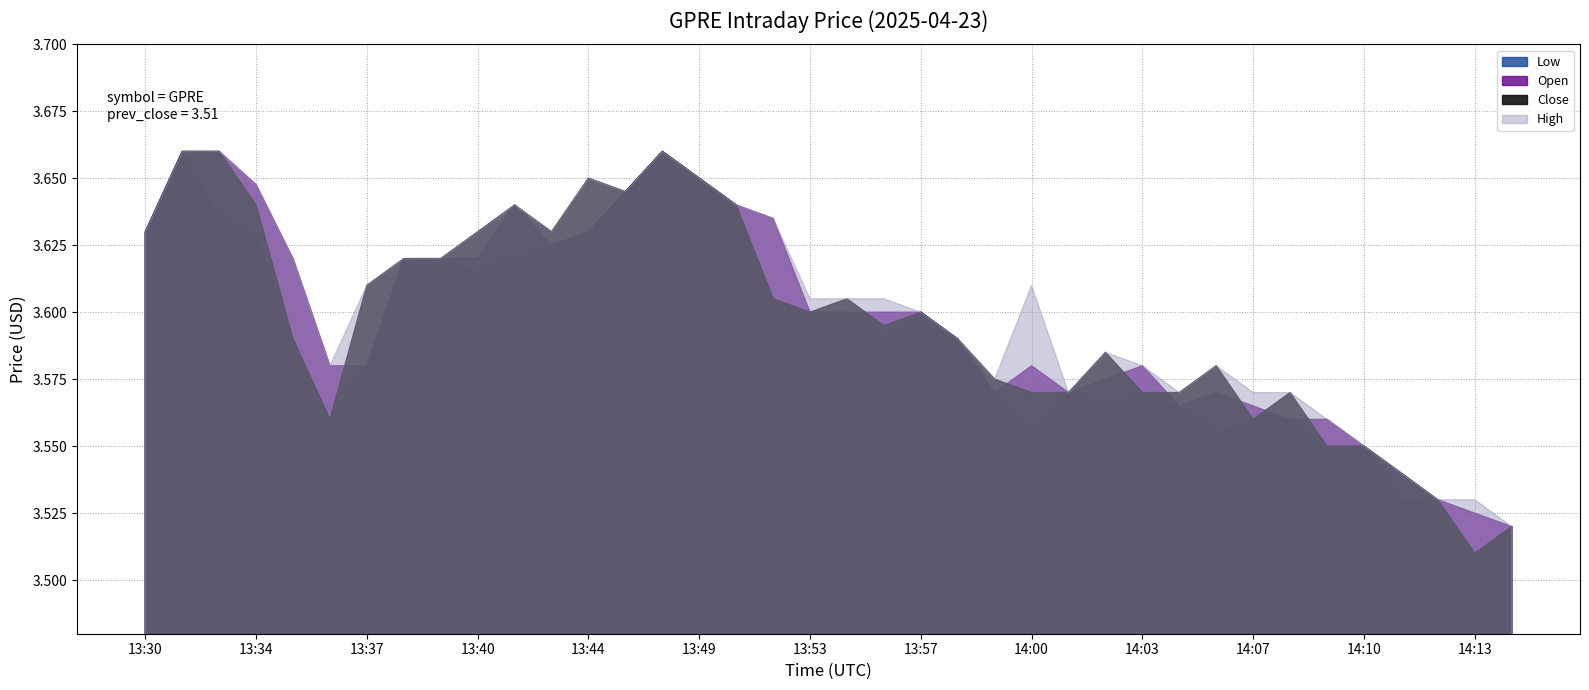

How many lines are shown in the chart?

4